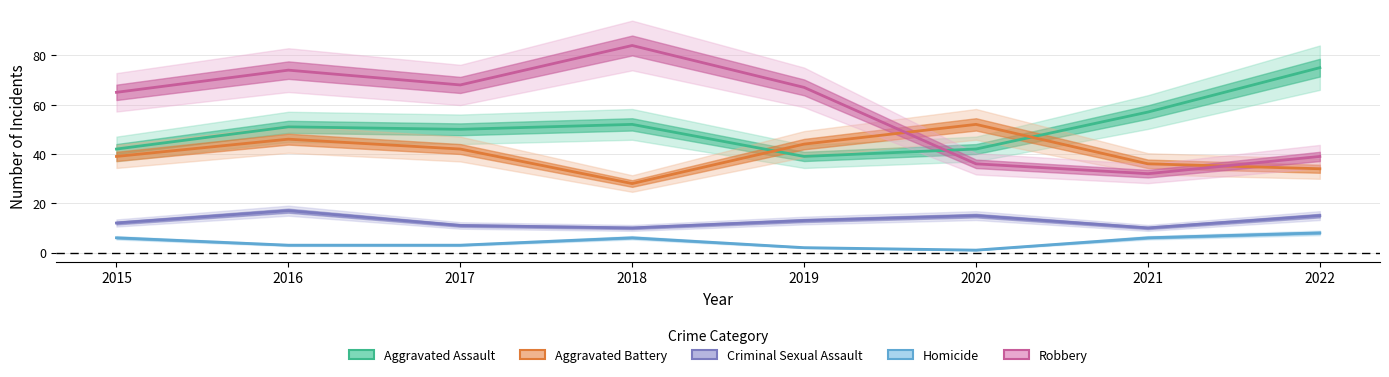

Which label corresponds to the largest value in the chart?

2018